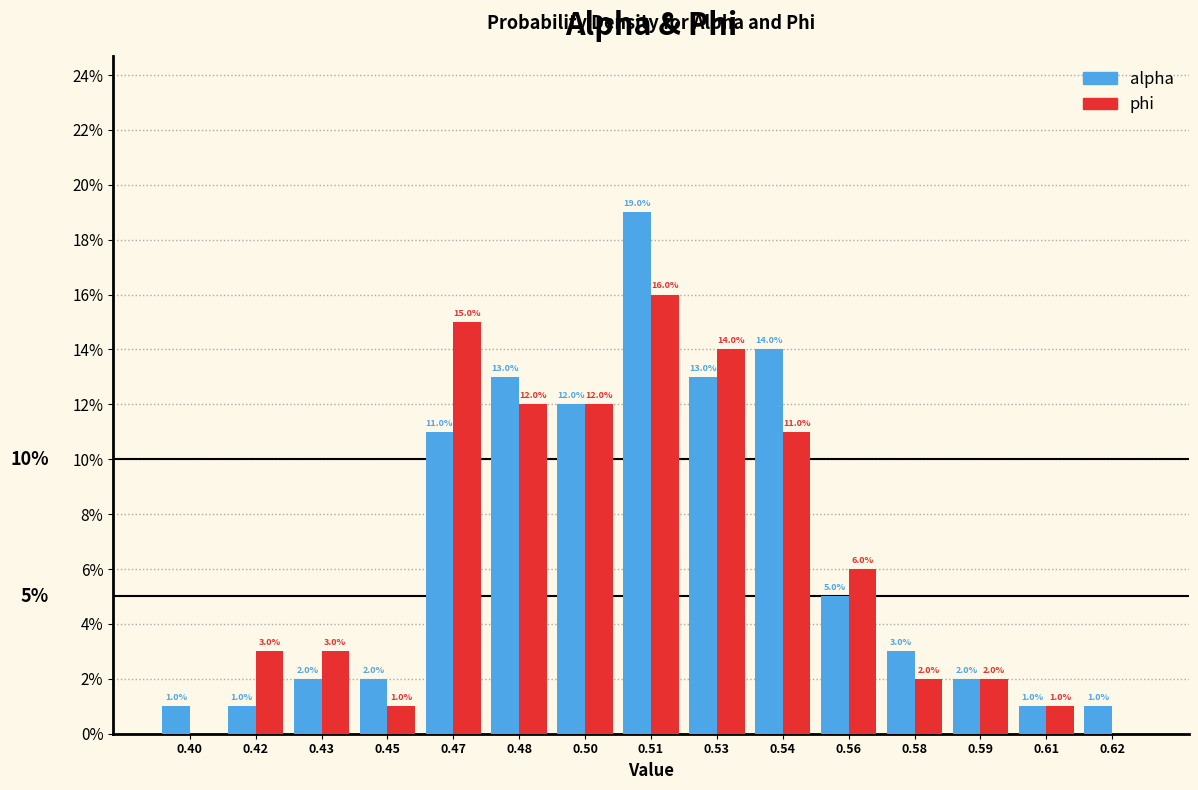

Reading left to right, transcribe all the data shown in this chart.

alpha: 0.40=1.0	0.42=1.0	0.43=2.0	0.45=2.0	0.47=11.0	0.48=13.0	0.50=12.0	0.51=19.0	0.53=13.0	0.54=14.0	0.56=5.0	0.58=3.0	0.59=2.0	0.61=1.0	0.62=1.0
phi: 0.40=0.0	0.42=3.0	0.43=3.0	0.45=1.0	0.47=15.0	0.48=12.0	0.50=12.0	0.51=16.0	0.53=14.0	0.54=11.0	0.56=6.0	0.58=2.0	0.59=2.0	0.61=1.0	0.62=0.0